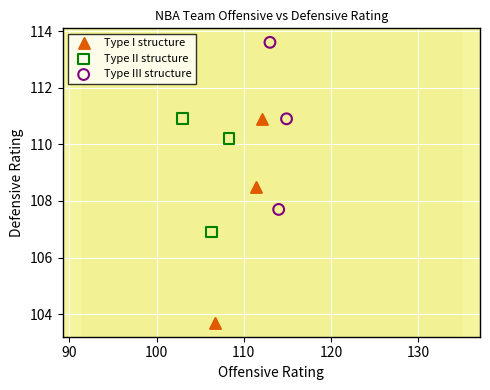

Which series reaches the minimum Y coordinate?

Type I structure